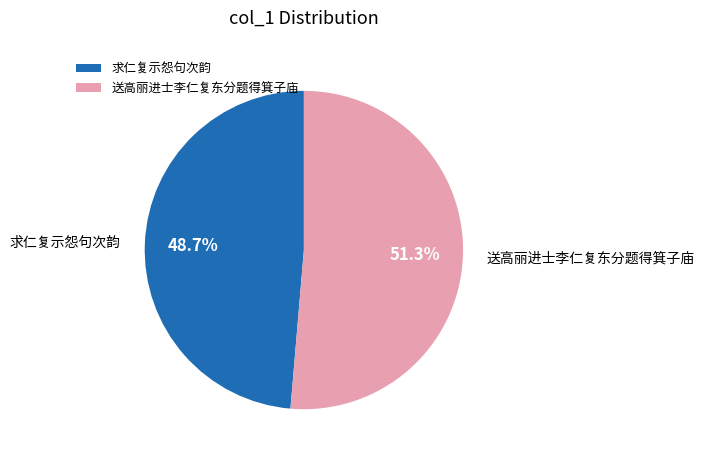

Is there any slice that represents more than half of the pie?

Yes